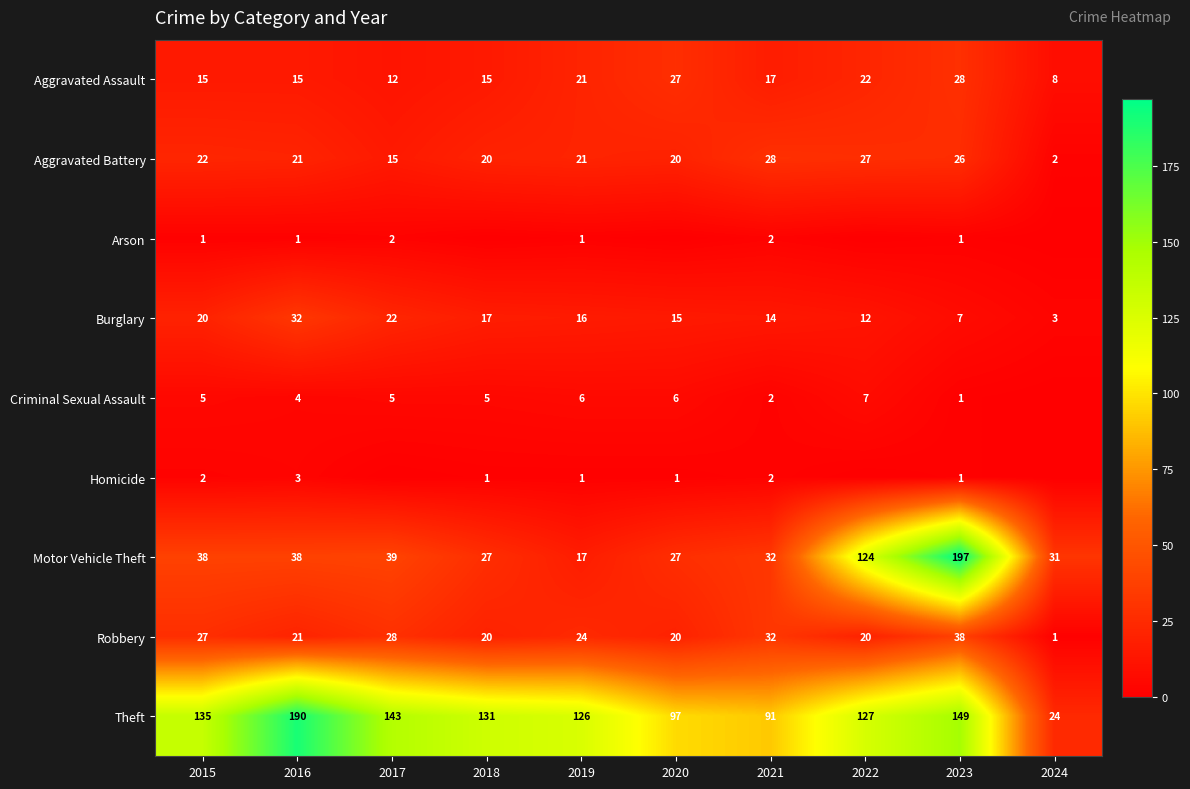

Between 2023 and 2018, which is larger?

2023